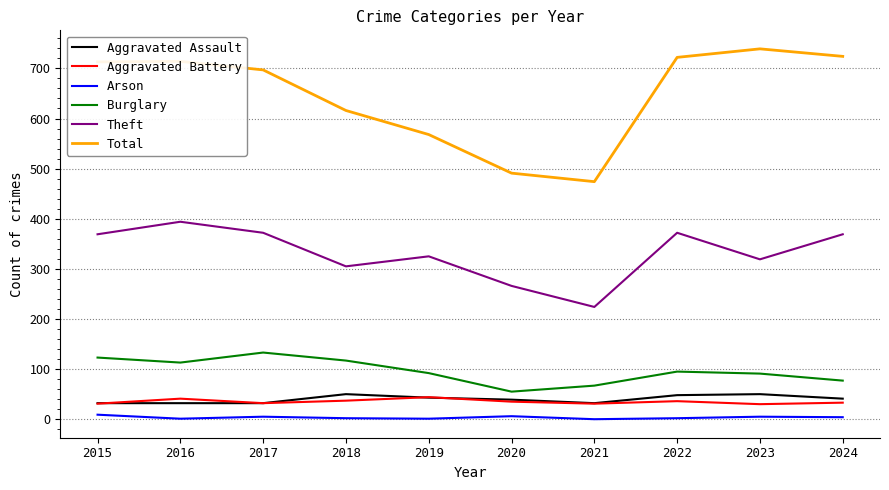

What is the greatest value displayed?

739